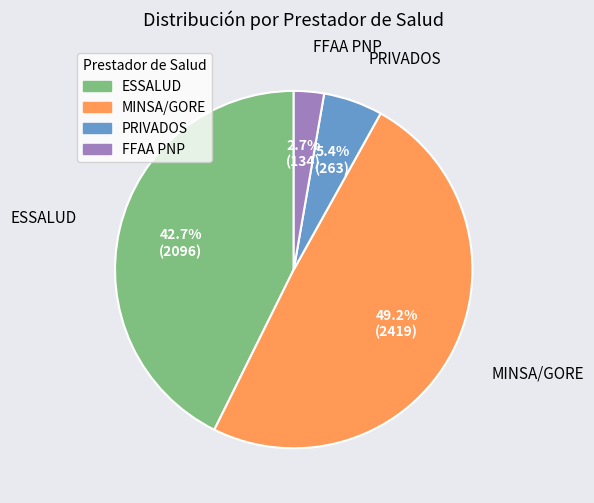

Does any single category account for the majority?

No